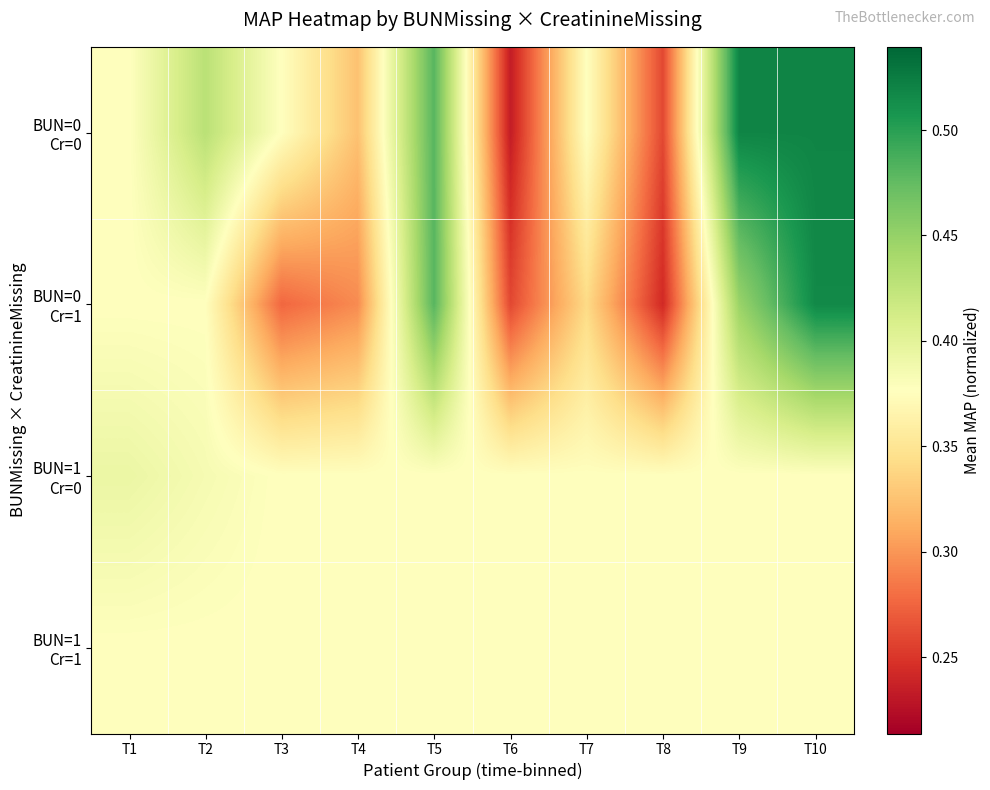

Between T3 and T6, which series saw the biggest shift?

BUN=0 Cr=0